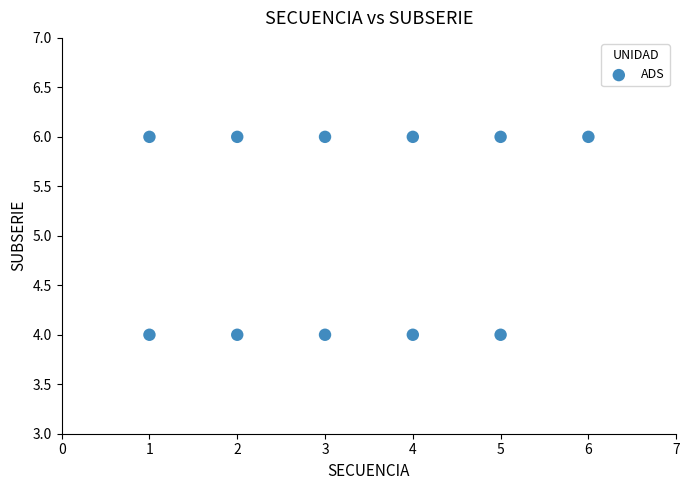

What is the average Y value?

5